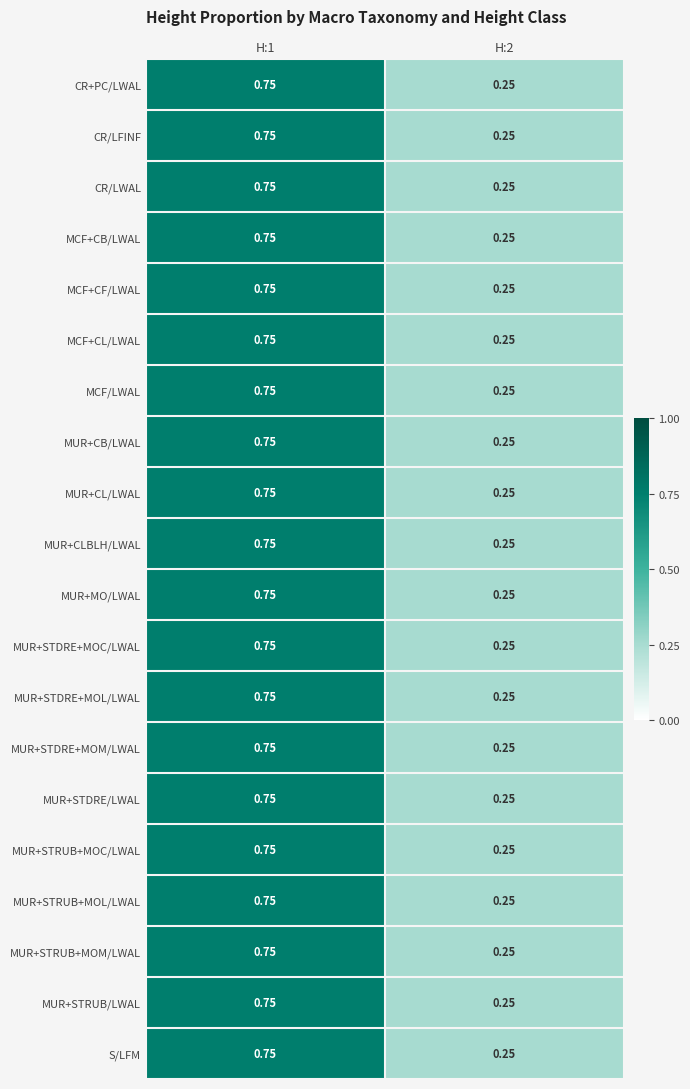

Reading left to right, transcribe all the data shown in this chart.

CR+PC/LWAL: H:1=0.8	H:2=0.2
CR/LFINF: H:1=0.8	H:2=0.2
CR/LWAL: H:1=0.8	H:2=0.2
MCF+CB/LWAL: H:1=0.8	H:2=0.2
MCF+CF/LWAL: H:1=0.8	H:2=0.2
MCF+CL/LWAL: H:1=0.8	H:2=0.2
MCF/LWAL: H:1=0.8	H:2=0.2
MUR+CB/LWAL: H:1=0.8	H:2=0.2
MUR+CL/LWAL: H:1=0.8	H:2=0.2
MUR+CLBLH/LWAL: H:1=0.8	H:2=0.2
MUR+MO/LWAL: H:1=0.8	H:2=0.2
MUR+STDRE+MOC/LWAL: H:1=0.8	H:2=0.2
MUR+STDRE+MOL/LWAL: H:1=0.8	H:2=0.2
MUR+STDRE+MOM/LWAL: H:1=0.8	H:2=0.2
MUR+STDRE/LWAL: H:1=0.8	H:2=0.2
MUR+STRUB+MOC/LWAL: H:1=0.8	H:2=0.2
MUR+STRUB+MOL/LWAL: H:1=0.8	H:2=0.2
MUR+STRUB+MOM/LWAL: H:1=0.8	H:2=0.2
MUR+STRUB/LWAL: H:1=0.8	H:2=0.2
S/LFM: H:1=0.8	H:2=0.2